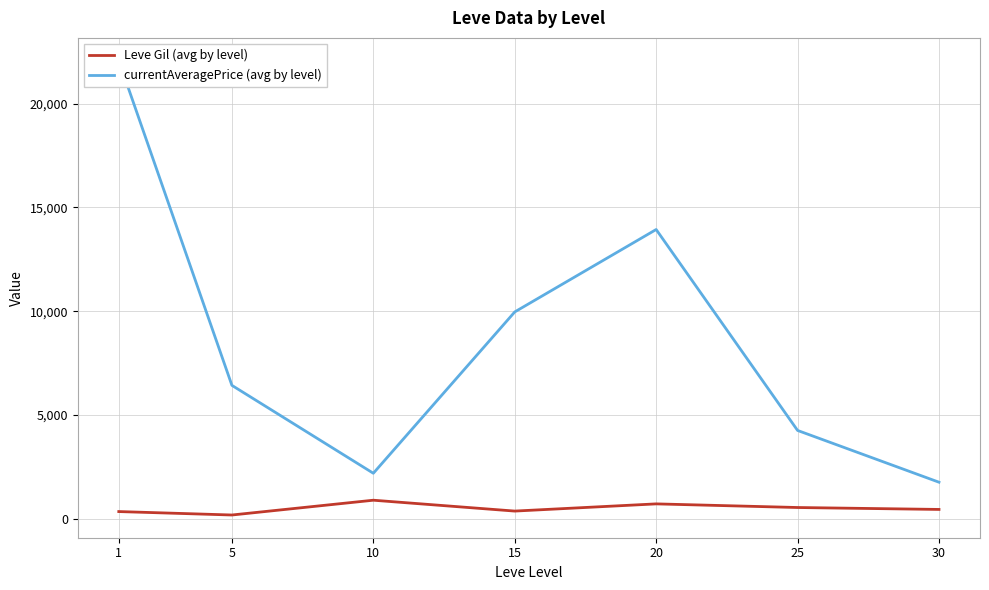

True or false: Leve Gil (avg by level) and currentAveragePrice (avg by level) intersect in this chart.

False